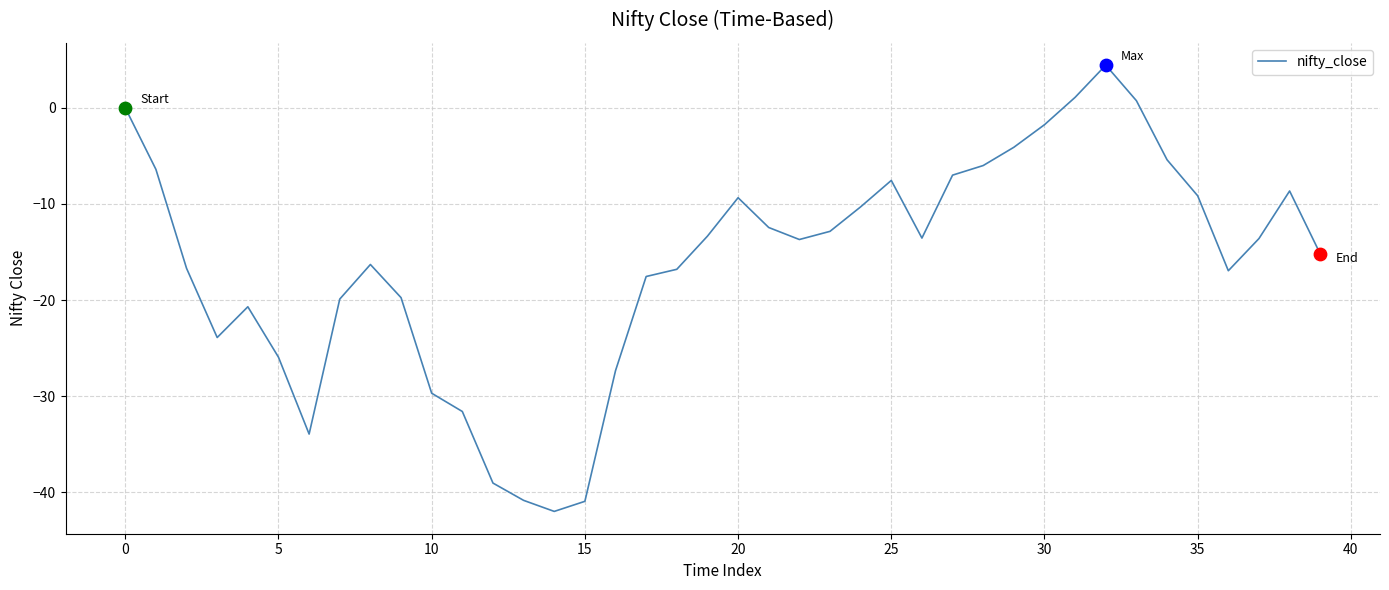

What is the greatest value displayed?

4.5